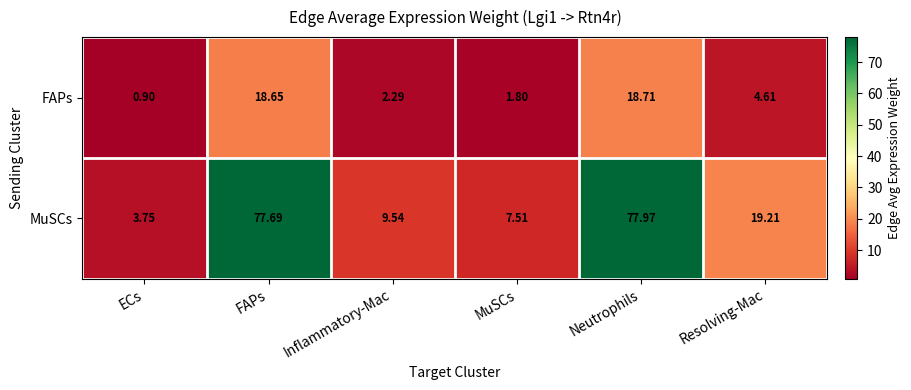

At which label does MuSCs reach its peak?

Neutrophils